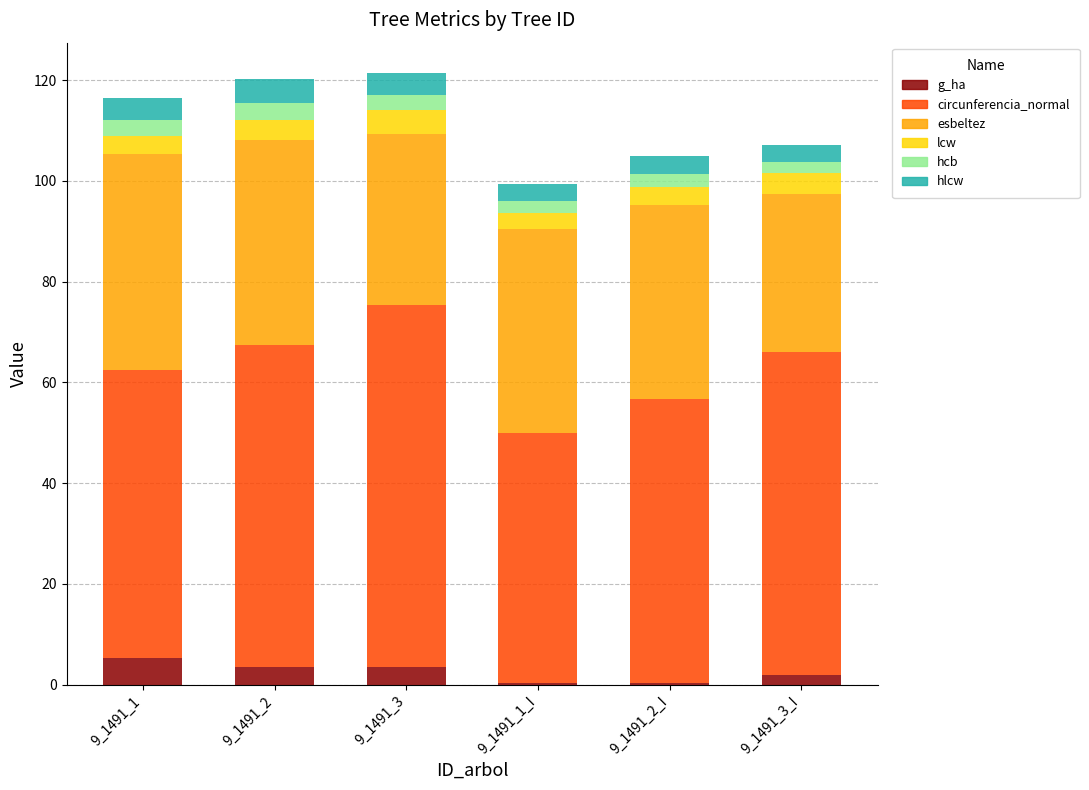

What is the highest value of the g_ha series?

5.4